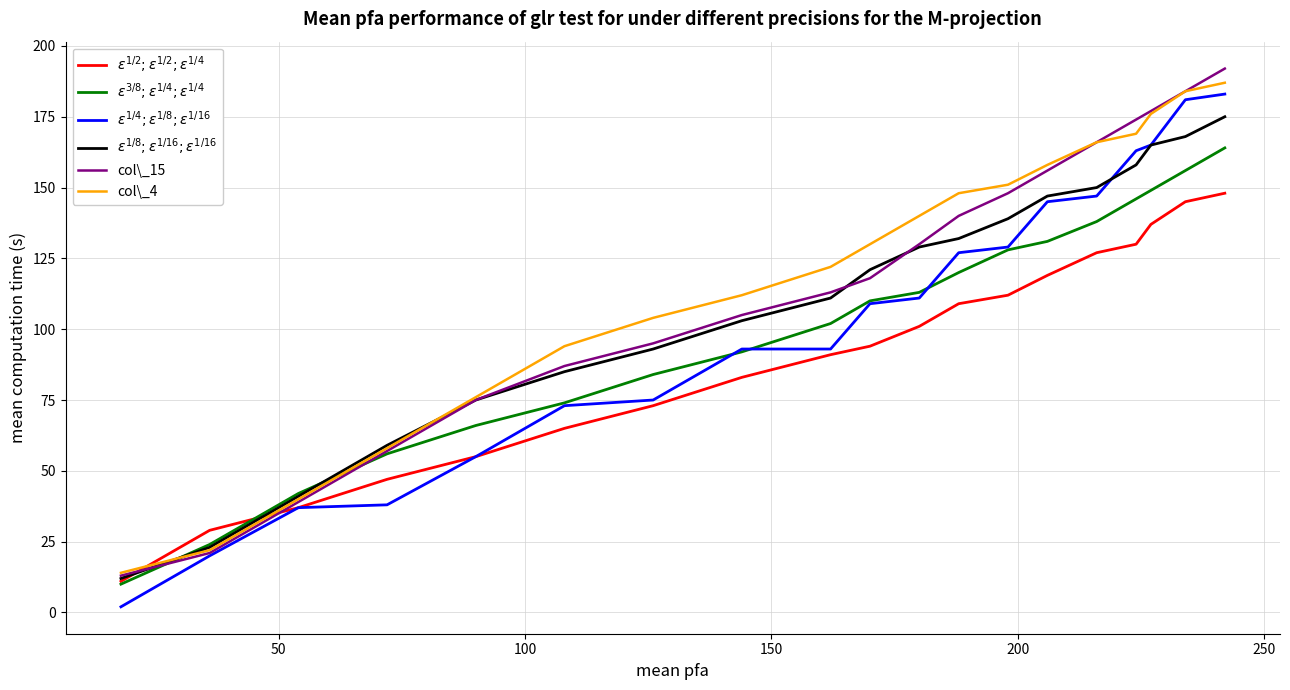

Which series has the widest spread of values?

$\epsilon^{1/4}; \epsilon^{1/8}; \epsilon^{1/16}$